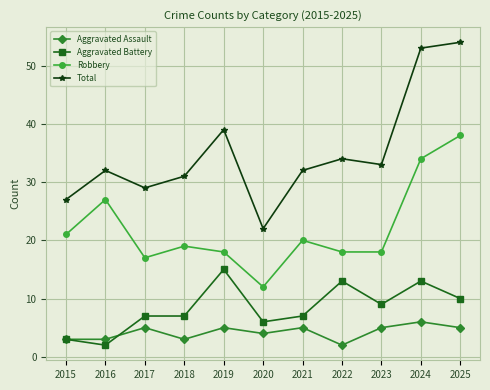

True or false: Aggravated Assault has a value of 2 at 2017.

False